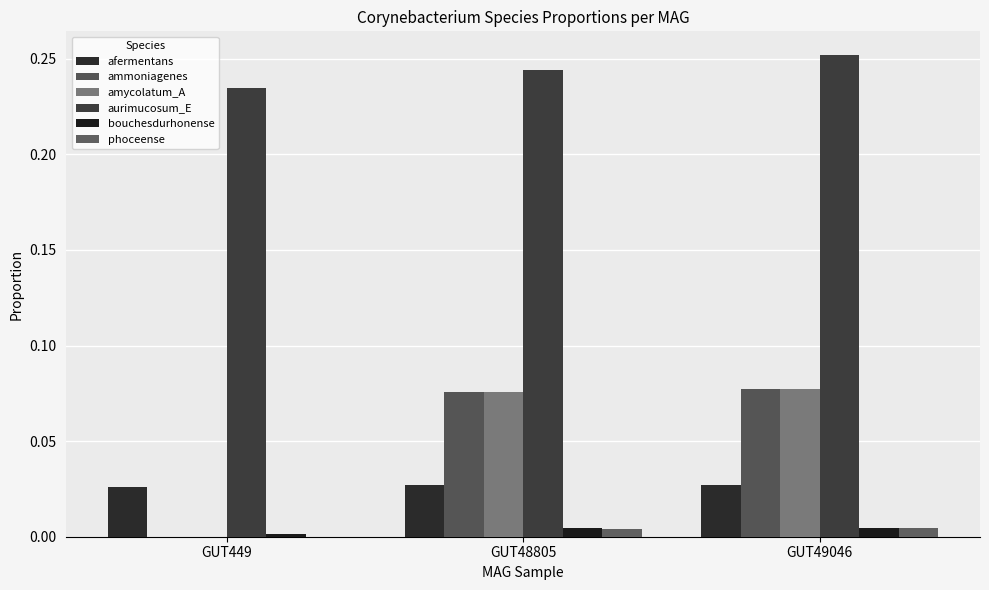

Reading right to left, what are all the values shown in this chart?

afermentans: 0.0	0.0	0.0
ammoniagenes: 0.1	0.1	0.0
amycolatum_A: 0.1	0.1	0.0
aurimucosum_E: 0.3	0.2	0.2
bouchesdurhonense: 0.0	0.0	0.0
phoceense: 0.0	0.0	0.0